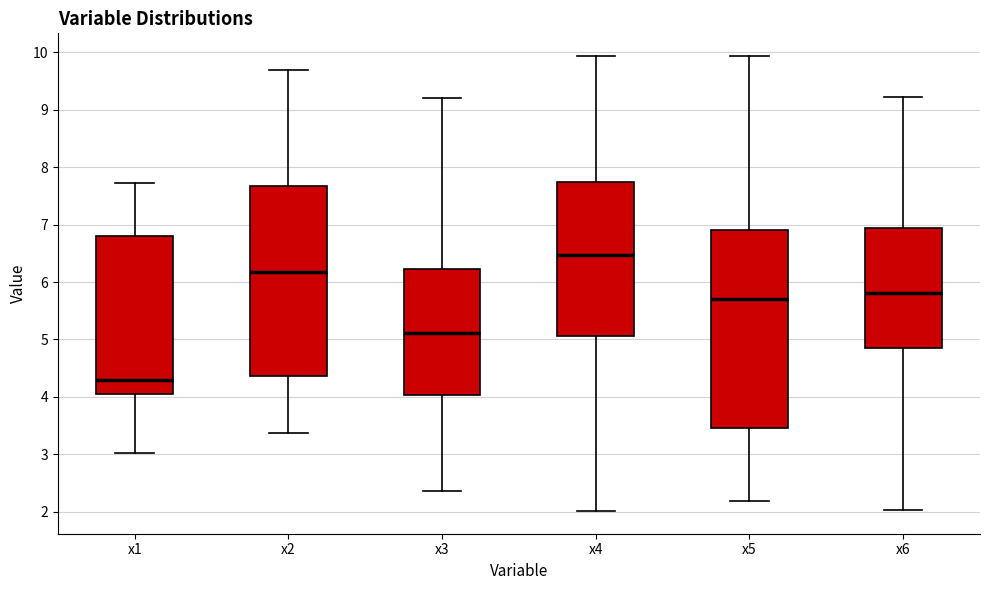

Reading left to right, read every box against the y-axis: the position of its median line, the range the box covers, and the ends of its whiskers. The values are not printed on the chart, so give them approximately, as read against the axis.

x1: median 4.3, box 4.0 to 6.8, whiskers 3.0 to 7.7
x2: median 6.2, box 4.4 to 7.7, whiskers 3.4 to 9.7
x3: median 5.1, box 4.0 to 6.2, whiskers 2.4 to 9.2
x4: median 6.5, box 5.1 to 7.7, whiskers 2.0 to 9.9
x5: median 5.7, box 3.5 to 6.9, whiskers 2.2 to 9.9
x6: median 5.8, box 4.9 to 6.9, whiskers 2.0 to 9.2